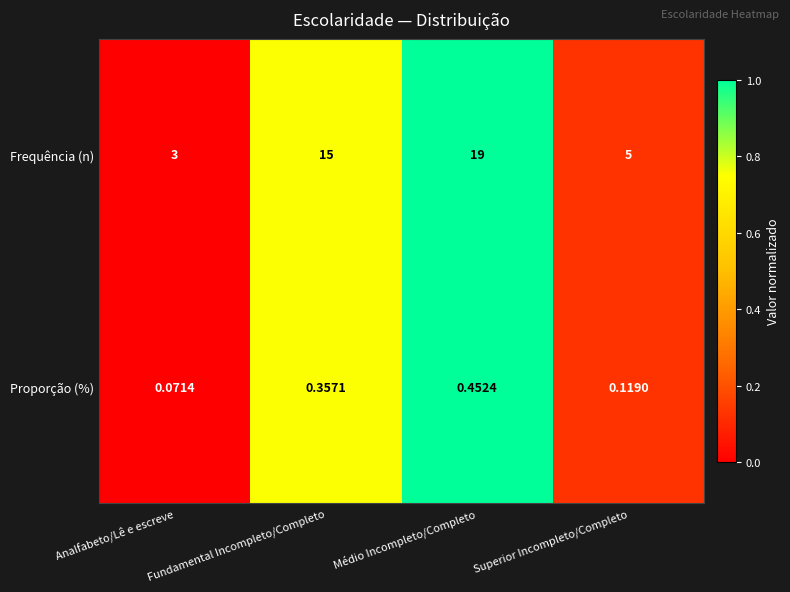

At how many categories does at least one series exceed 0?

4